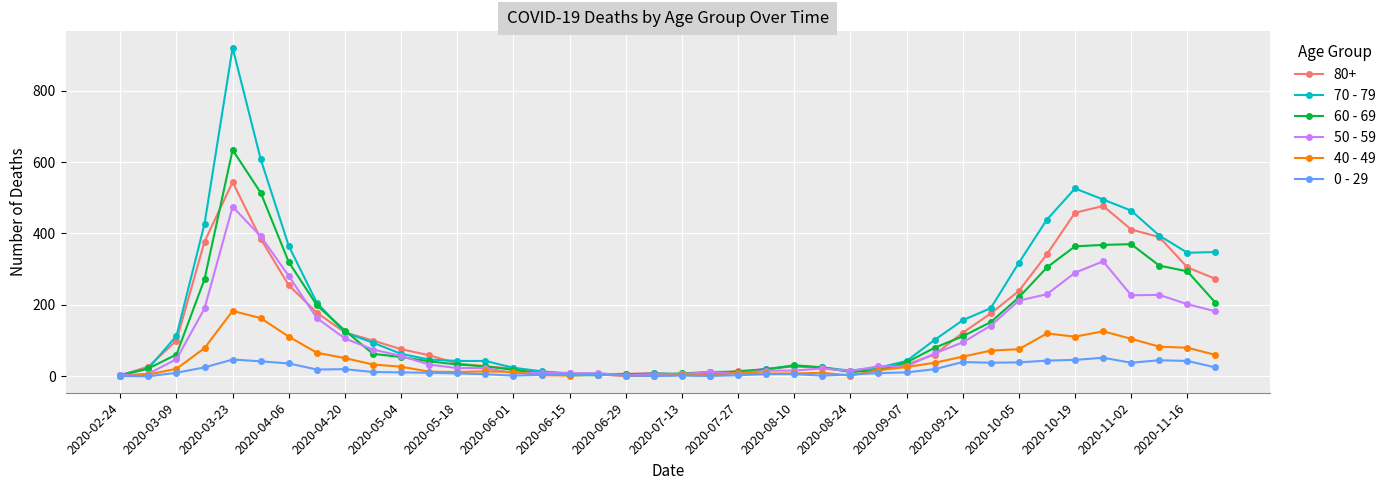

What is the highest value of the 70 - 79 series?

920